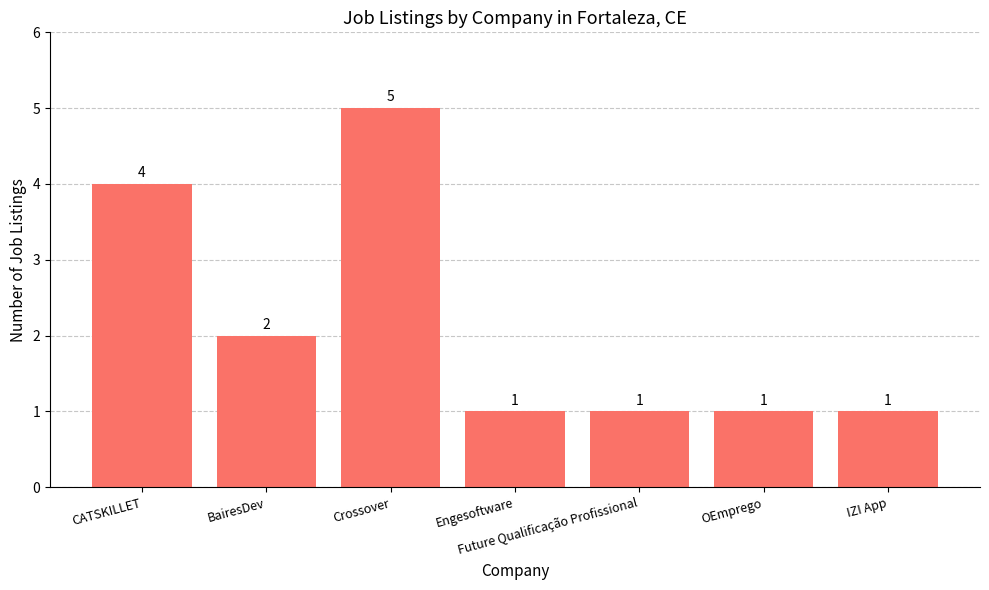

What is the label of the 5th bar from the right?

Crossover